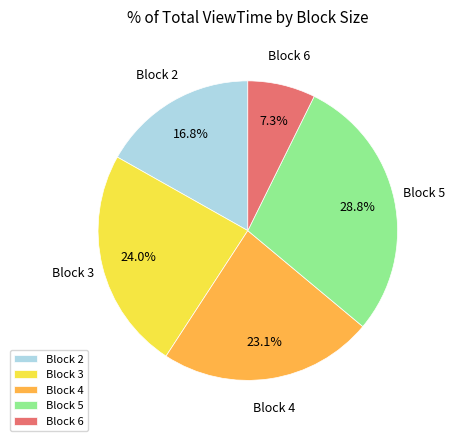

Rank the categories by value from lowest to highest.

Block 6, Block 2, Block 4, Block 3, Block 5